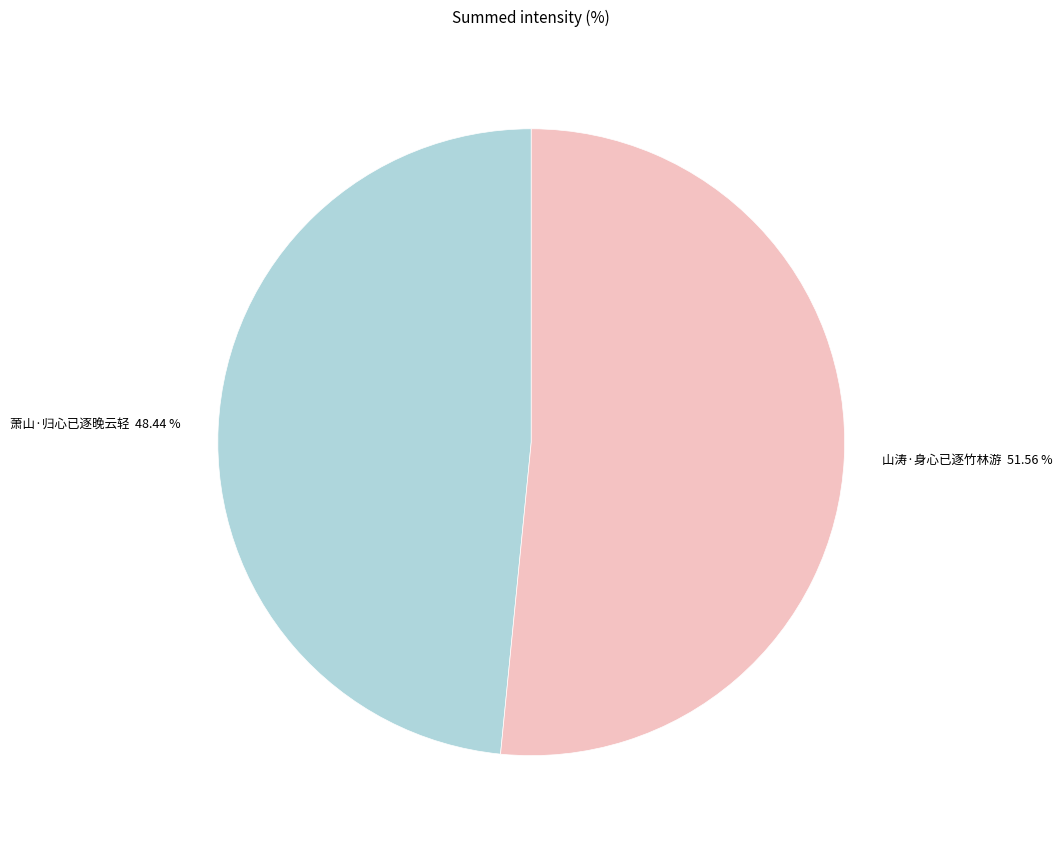

To the nearest percent, what portion does 山涛·身心已逐竹林游 represent?

52%